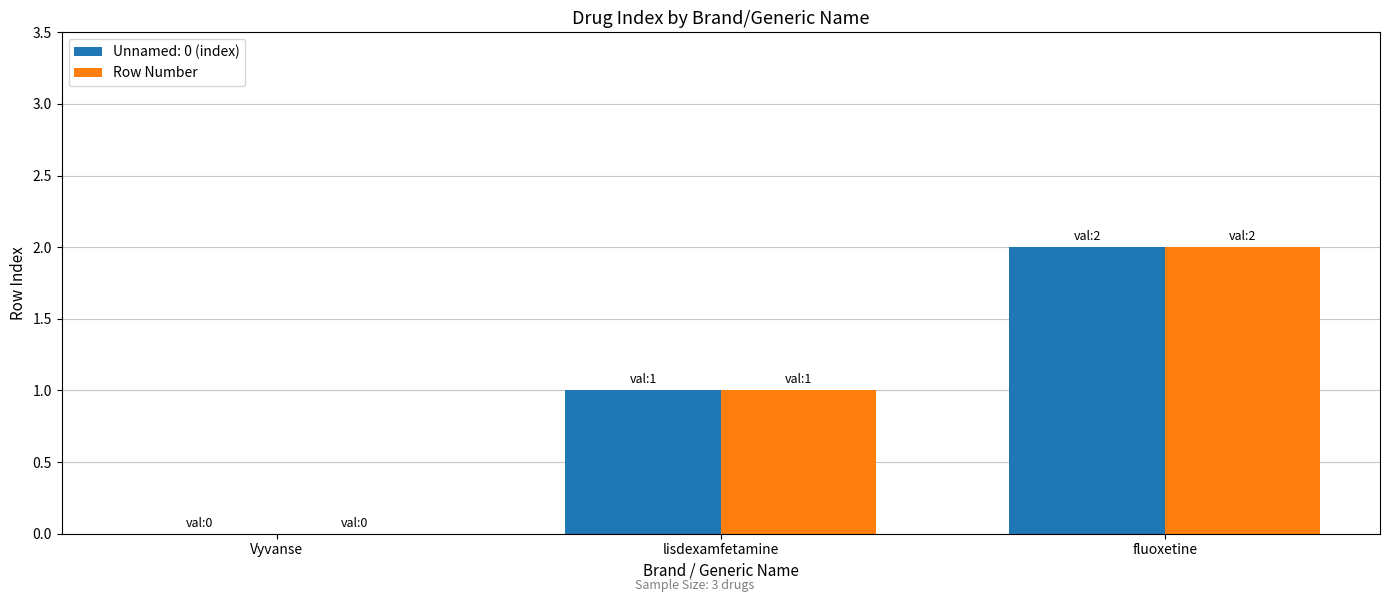

At which category does the chart reach its peak across all series?

fluoxetine